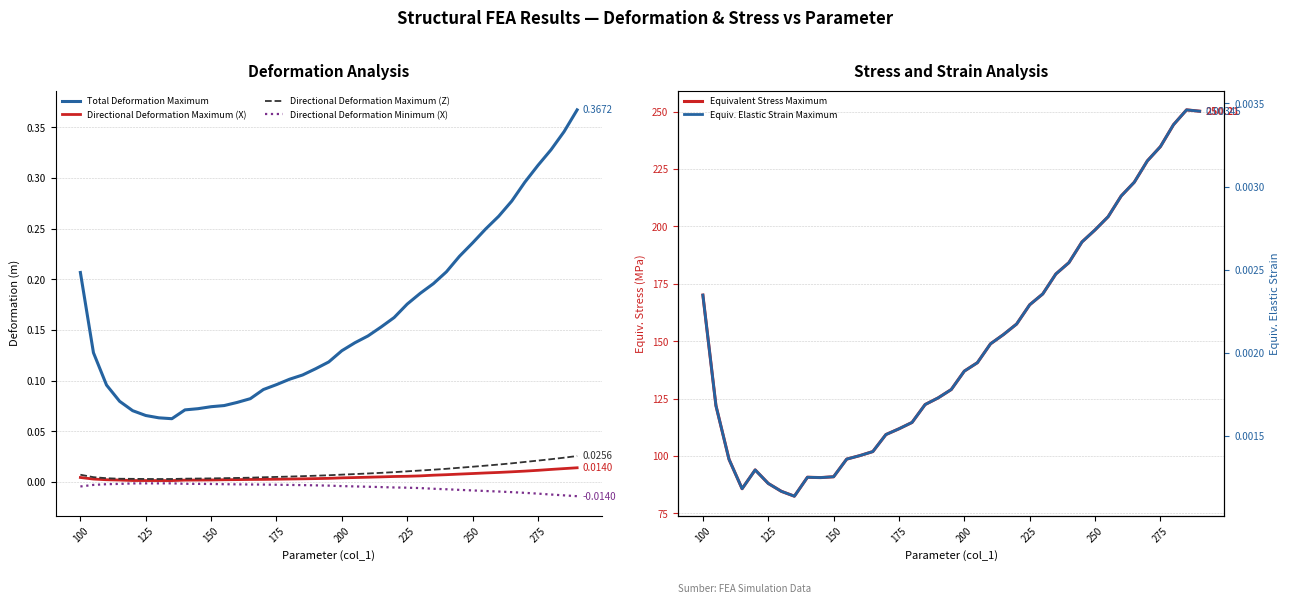

True or false: Directional Deformation Maximum (X) and Directional Deformation Minimum (X) cross at least once.

False